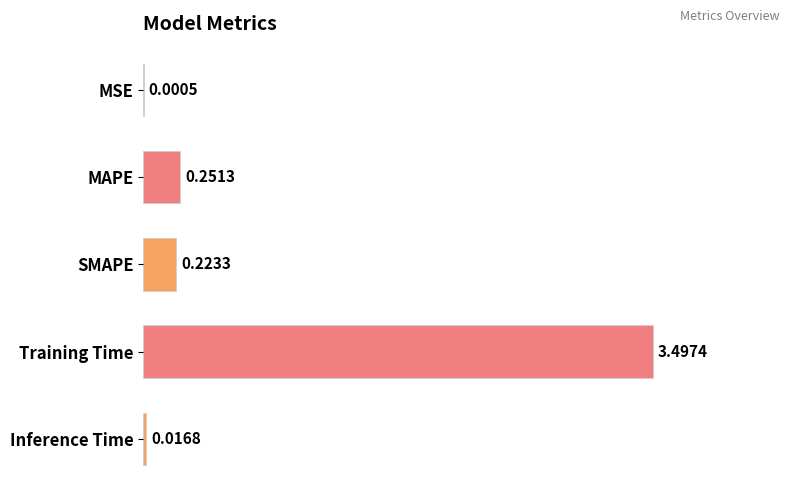

Where is the data nearest to the value 1?

MAPE